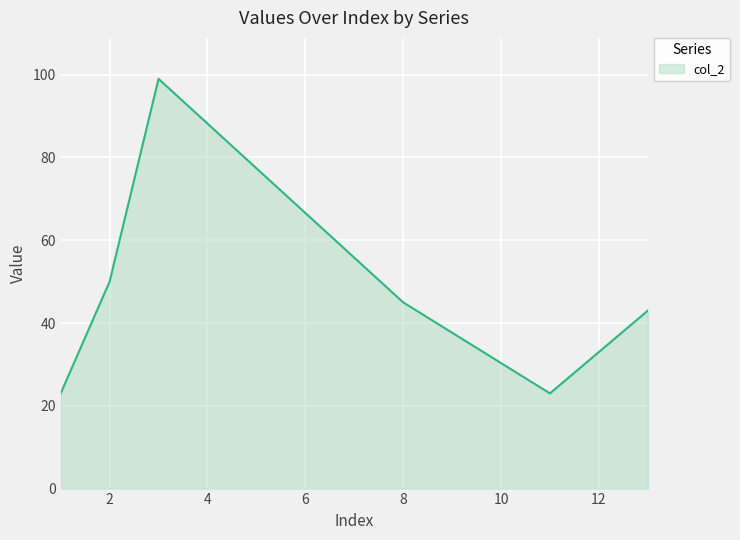

What is the difference between the maximum and second lowest values?

76